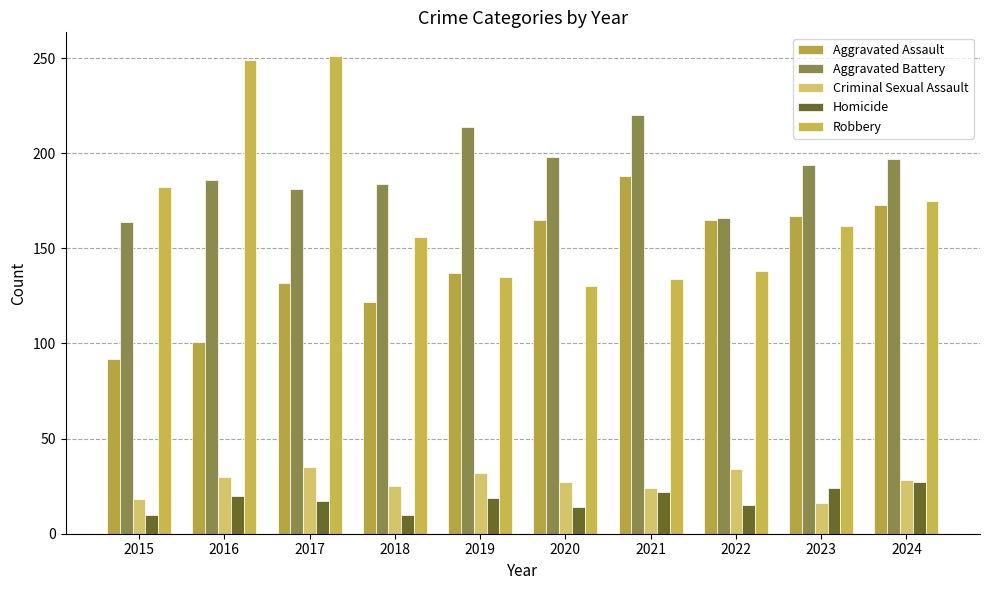

Between 2021 and 2022, which series saw the biggest shift?

Aggravated Battery